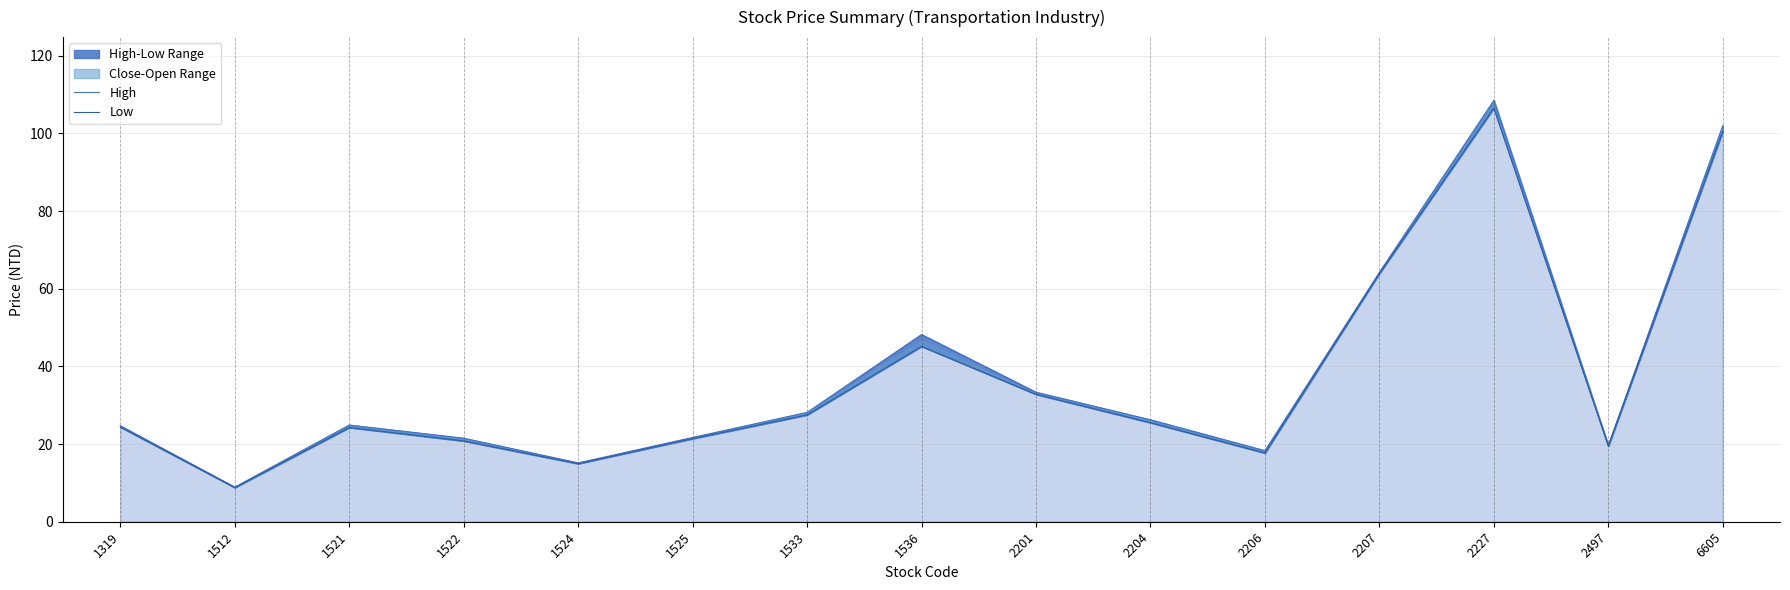

The Low series shows 26.8 at 2206. True or false?

False